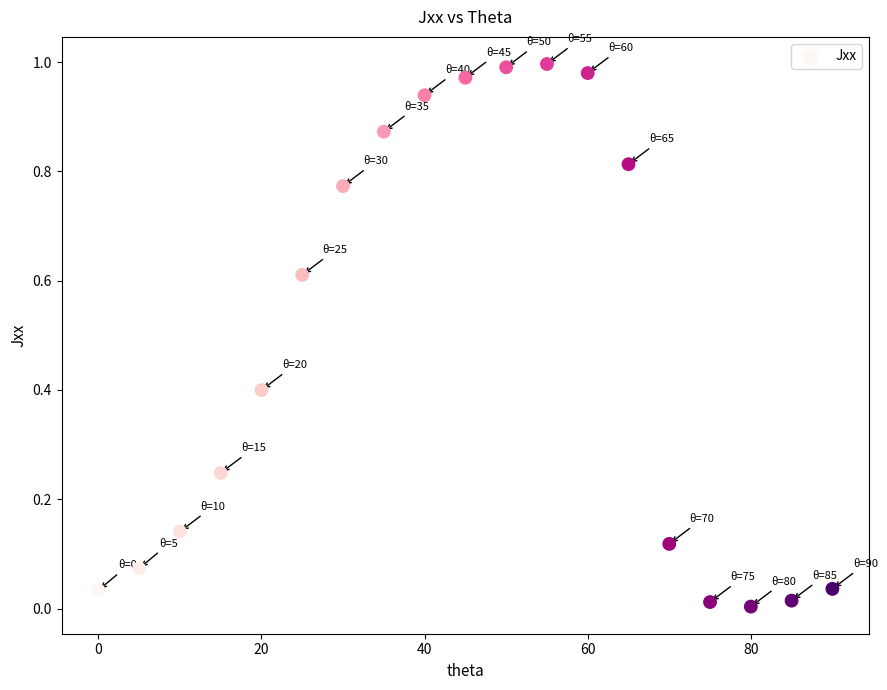

What is the range of X values (max minus min)?

90.0